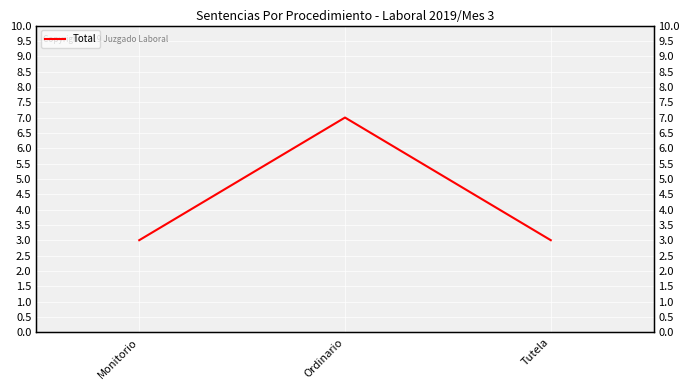

What is the change in value from Ordinario to Tutela?

-4